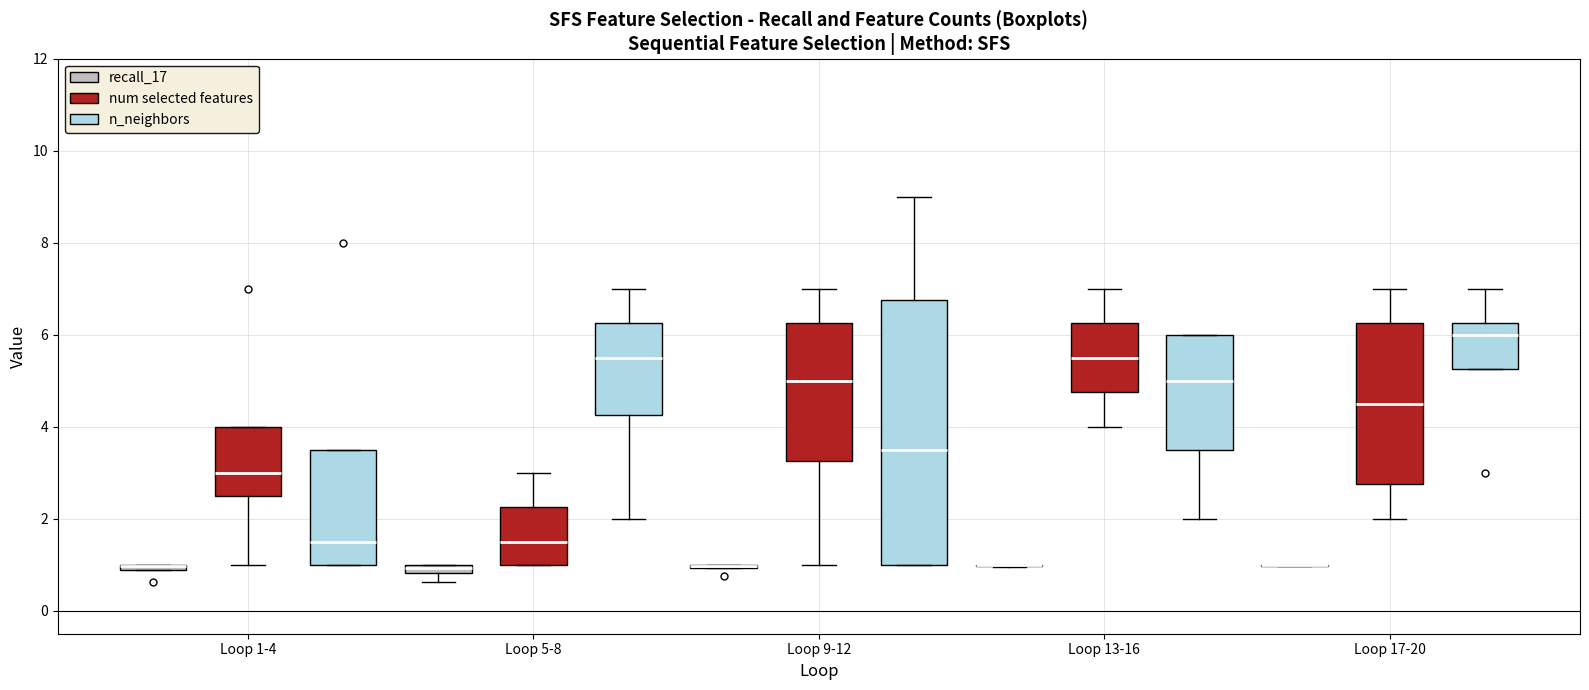

Which box is the tallest, from its lower edge to its upper edge?

Loop 9-12 (n_neighbors)